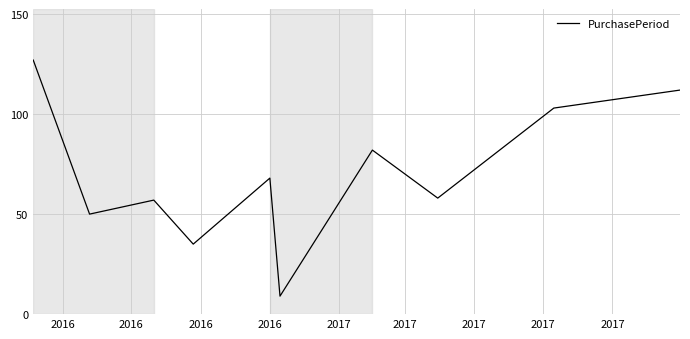

What is the difference between the maximum and minimum values?

118